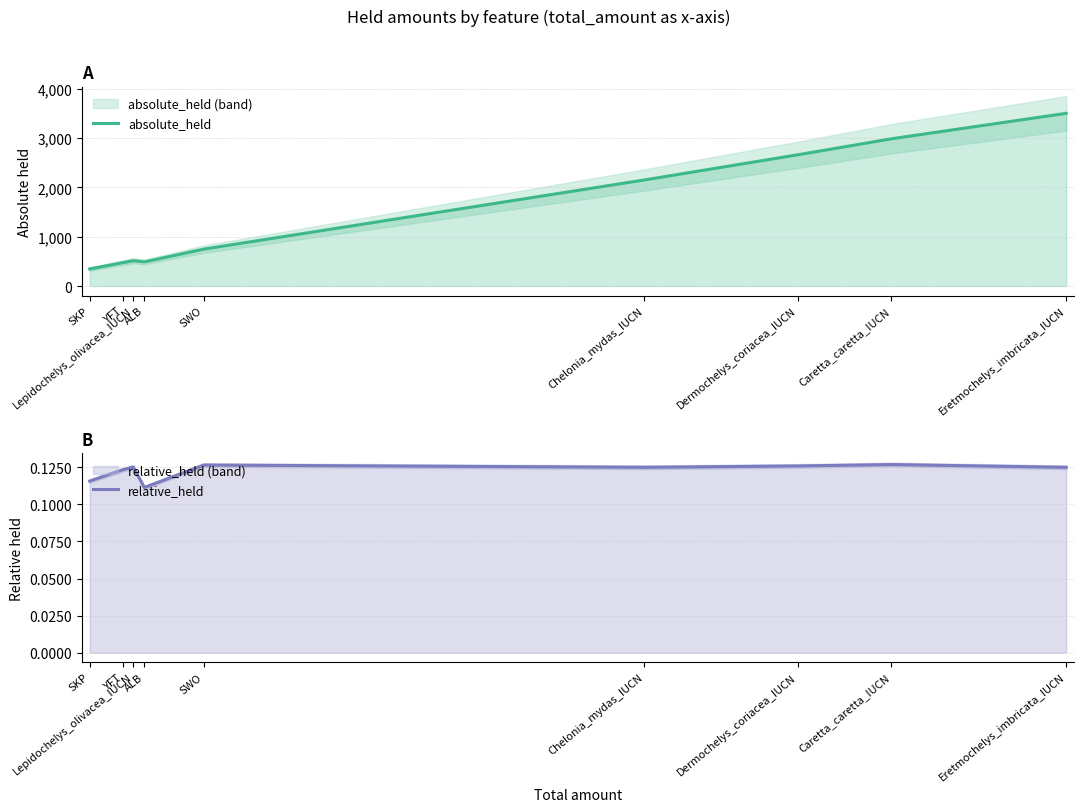

The absolute_held series shows 582.2 at SKP. True or false?

False